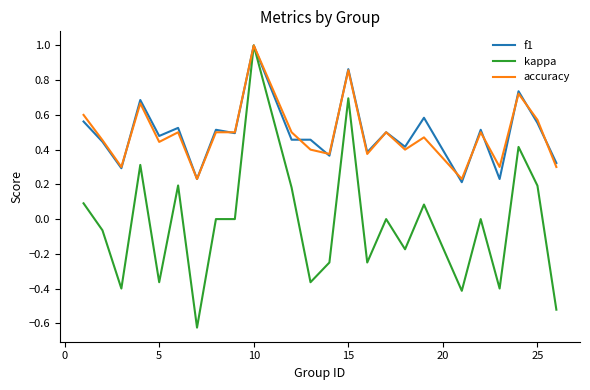

What is the greatest value displayed?

1.0